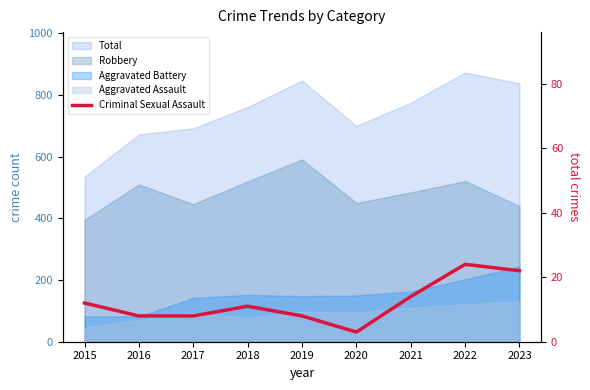

What is the change in value from 2016 to 2020?

-5